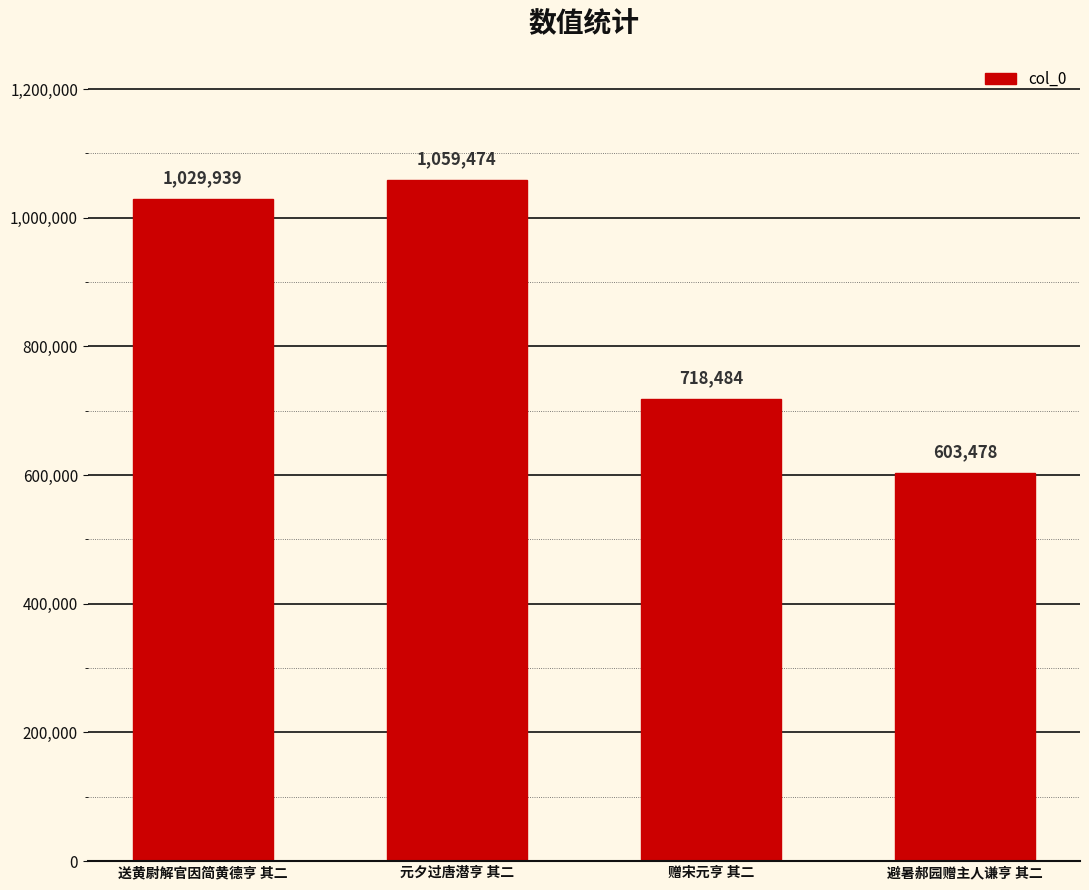

What is the label of the 3rd bar from the left?

赠宋元亨 其二